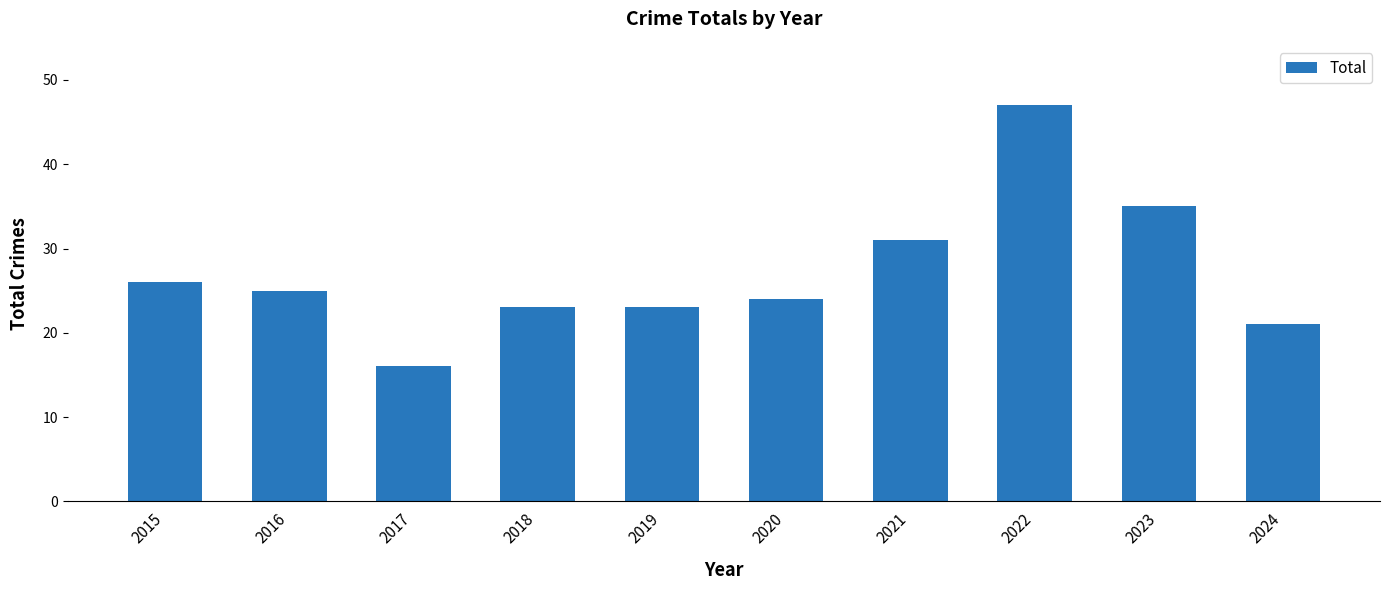

What is the value of the 7th bar from the left?

31